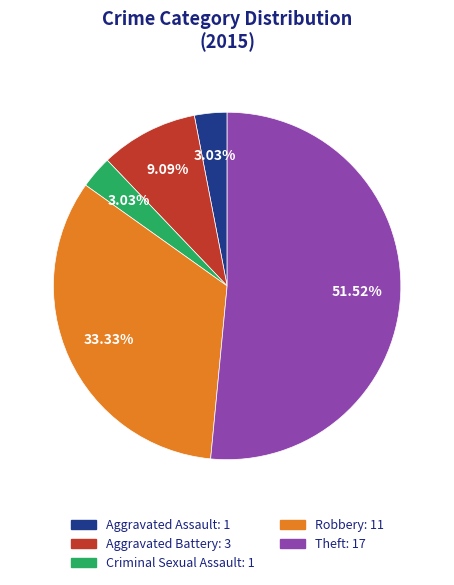

What portion of the pie excludes Aggravated Battery?

90.9%